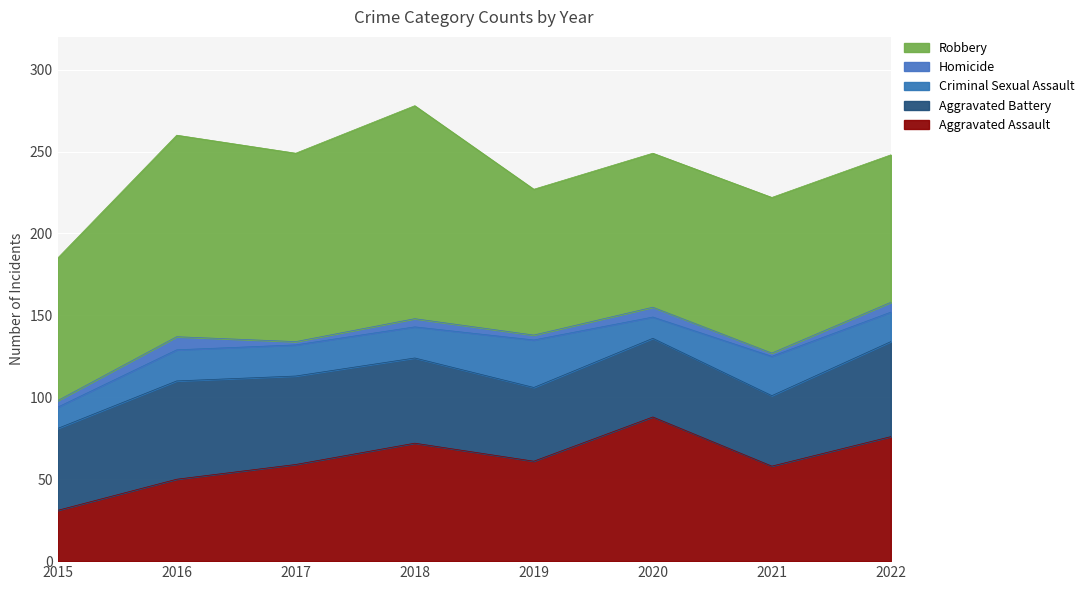

Which label corresponds to the smallest value in the chart?

2017